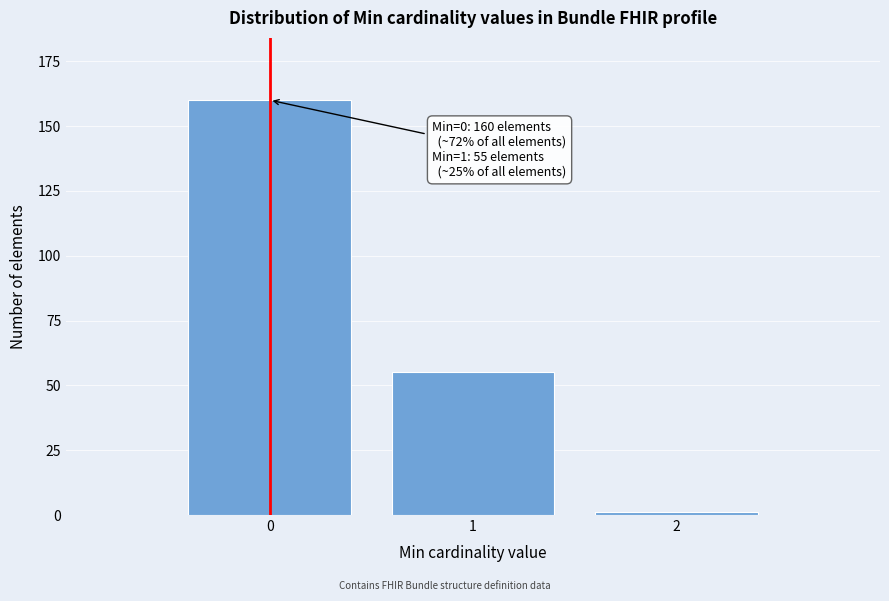

Reading left to right, what are all the values shown in this chart?

0=160	1=55	2=1